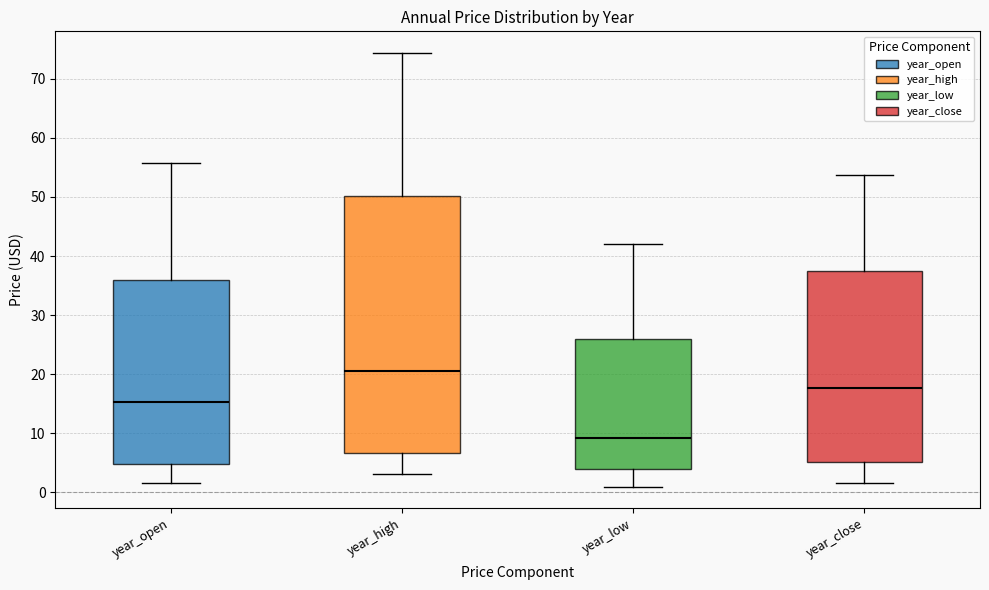

Reading left to right, read every box against the y-axis: the position of its median line, the range the box covers, and the ends of its whiskers. The values are not printed on the chart, so give them approximately, as read against the axis.

year_open: median 15, box 5 to 36, whiskers 2 to 56
year_high: median 20, box 7 to 50, whiskers 3 to 74
year_low: median 9, box 4 to 26, whiskers 1 to 42
year_close: median 18, box 5 to 38, whiskers 2 to 54